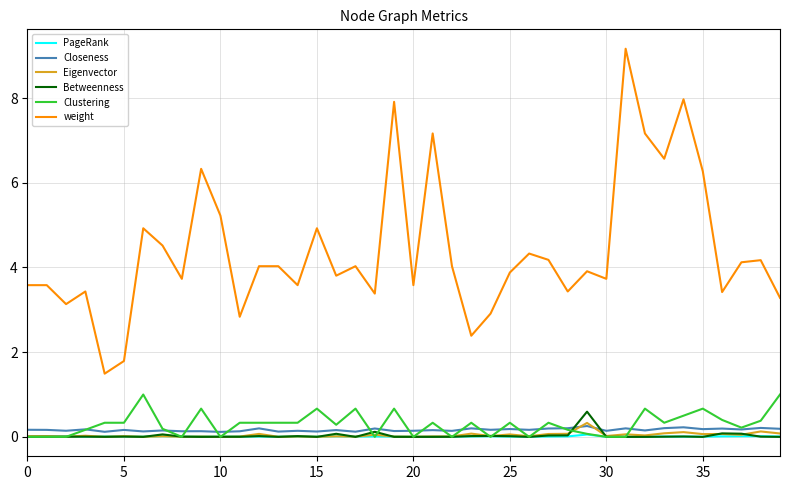

What is the greatest value displayed?

9.2